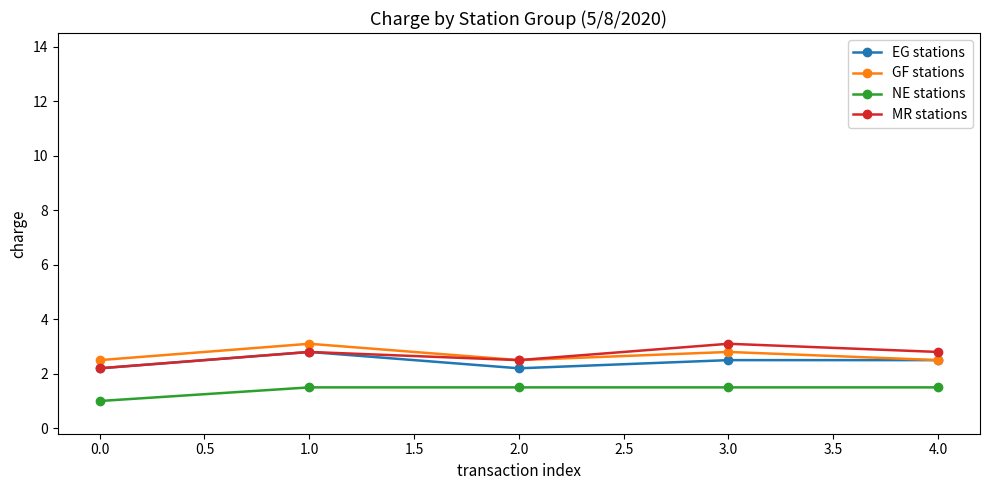

Reading right to left, transcribe all the data shown in this chart.

EG stations: 4.0=2.5	3.0=2.5	2.0=2.2	1.0=2.8	0.0=2.2
GF stations: 4.0=2.5	3.0=2.8	2.0=2.5	1.0=3.1	0.0=2.5
NE stations: 4.0=1.5	3.0=1.5	2.0=1.5	1.0=1.5	0.0=1.0
MR stations: 4.0=2.8	3.0=3.1	2.0=2.5	1.0=2.8	0.0=2.2